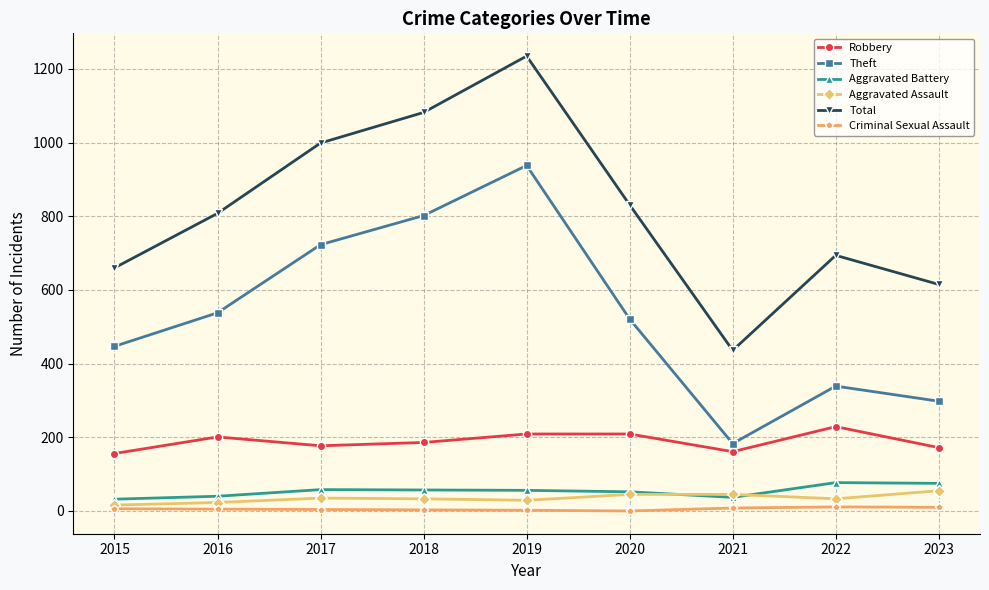

What is the value of the Total point at the 1st from the left?

660